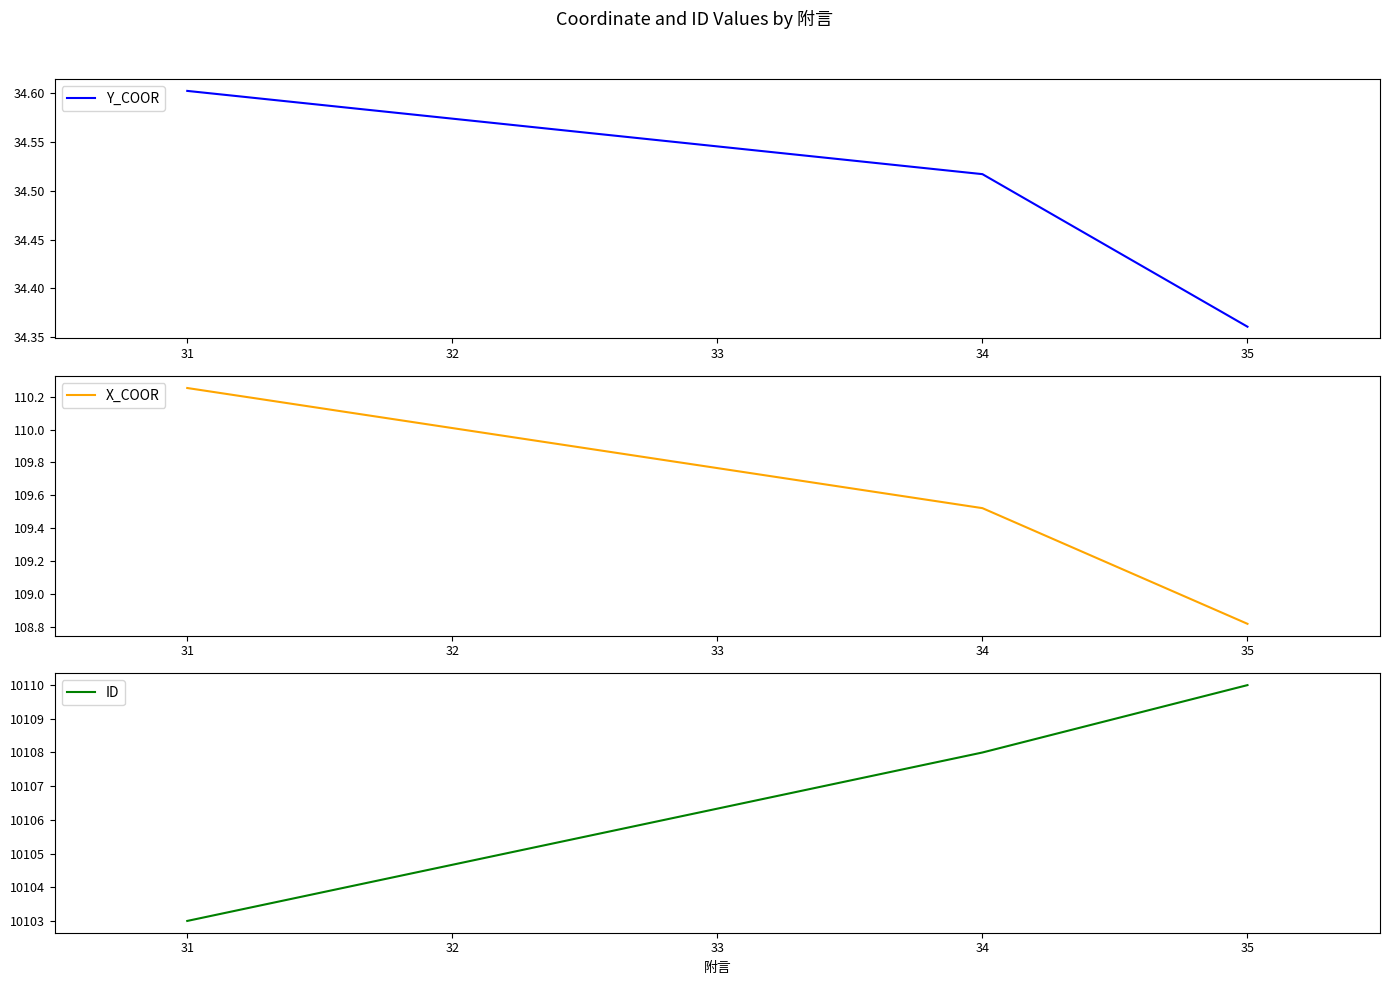

What is the greatest value displayed?

10110.0